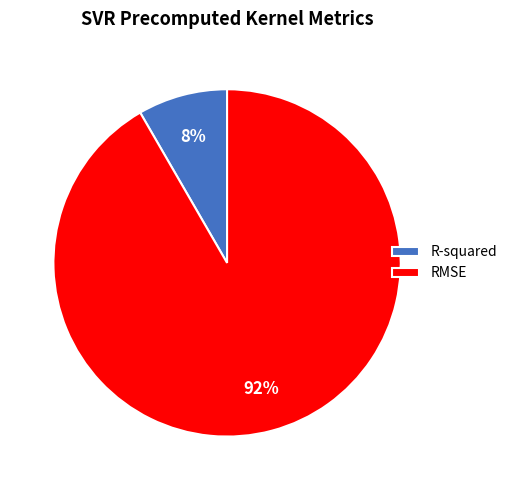

To the nearest percent, what percentage of the pie is RMSE?

92%